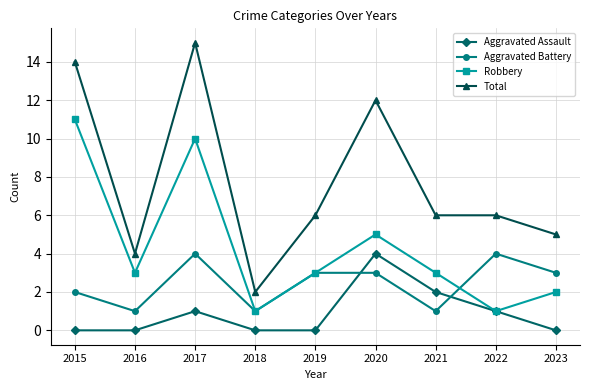

Where does the Aggravated Battery series first go above 3?

2017